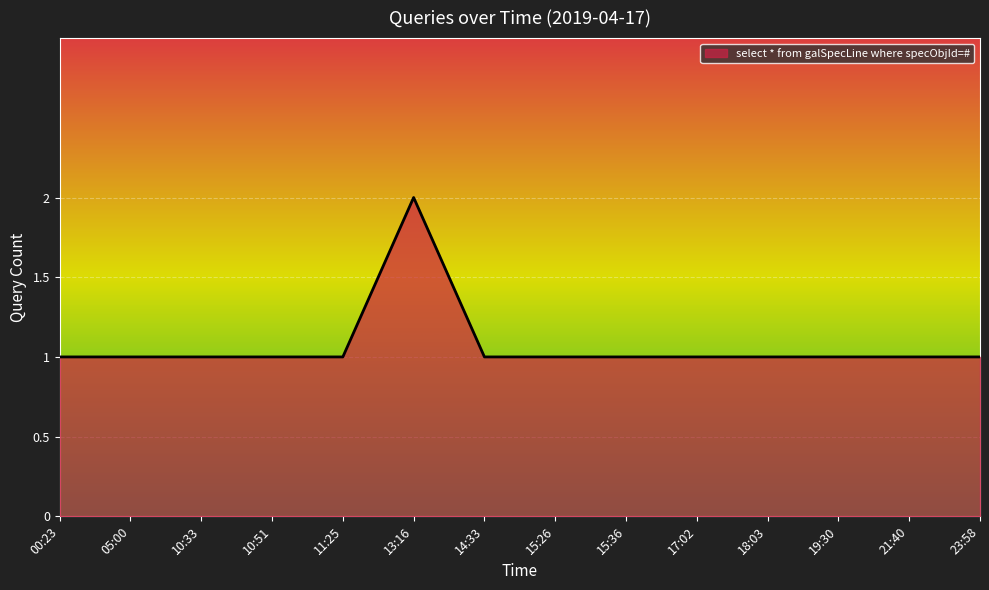

Which label corresponds to the largest value in the chart?

13:16